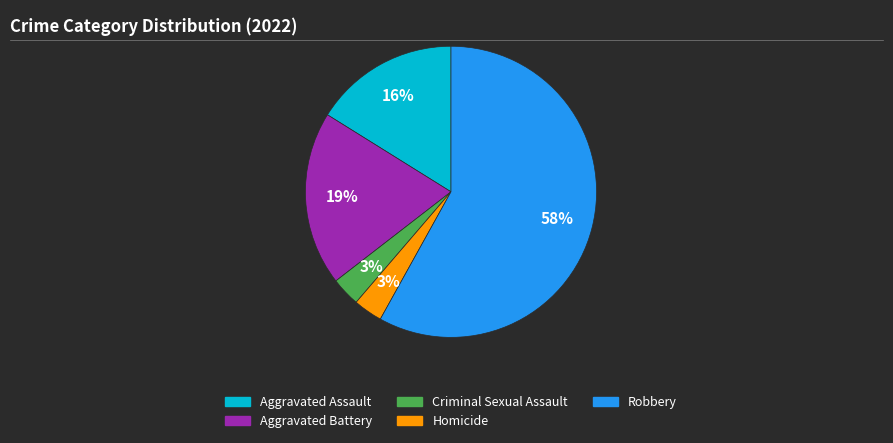

To the nearest percent, what is the average slice percentage?

20%